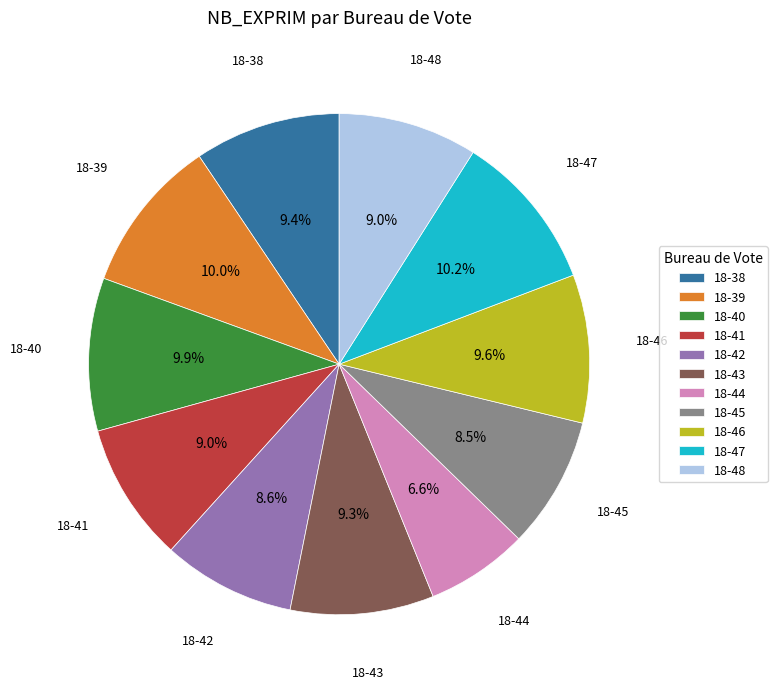

Is there any slice that represents more than half of the pie?

No